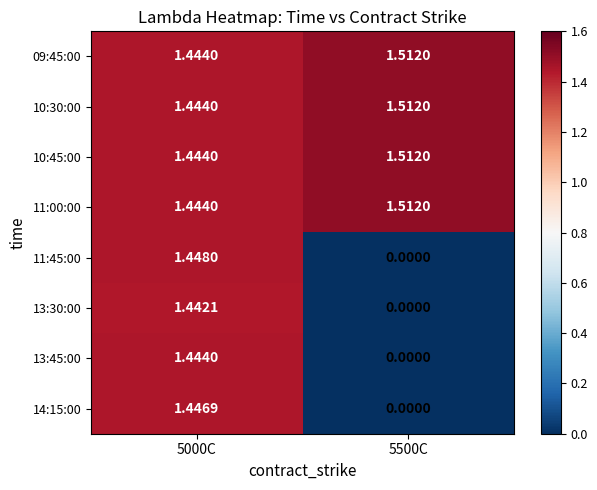

Is the value of 11:00:00 at 5000C greater than the value of 09:45:00 at 5500C?

No